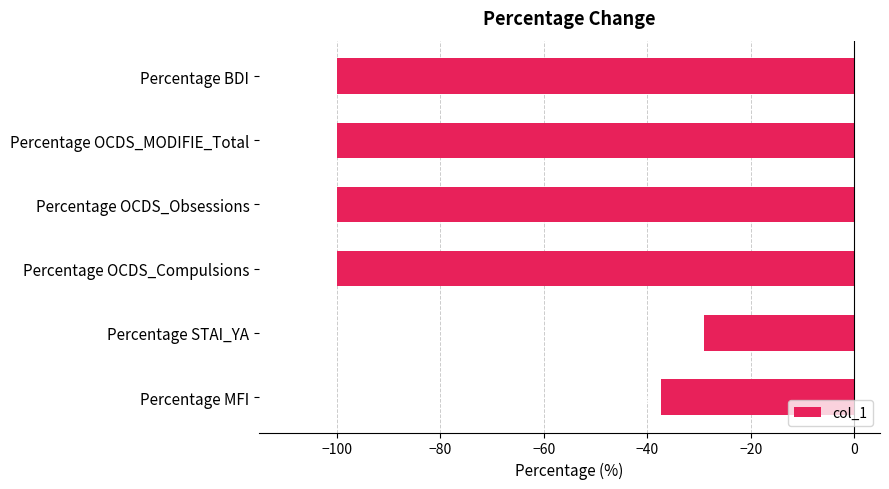

Reading top to bottom, extract all data points from this chart.

Percentage BDI=-100.0	Percentage OCDS_MODIFIE_Total=-100.0	Percentage OCDS_Obsessions=-100.0	Percentage OCDS_Compulsions=-100.0	Percentage STAI_YA=-28.9	Percentage MFI=-37.3